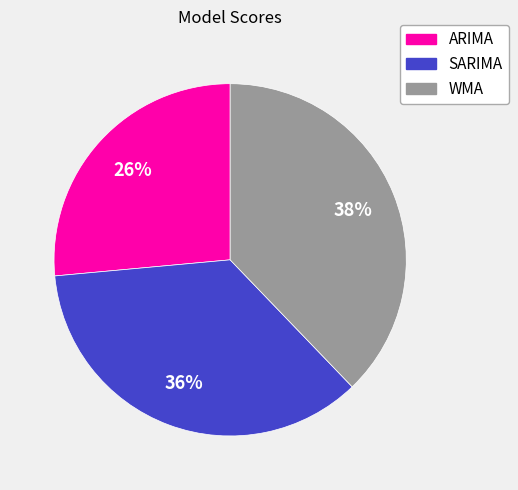

Which has a higher value, WMA or SARIMA?

WMA